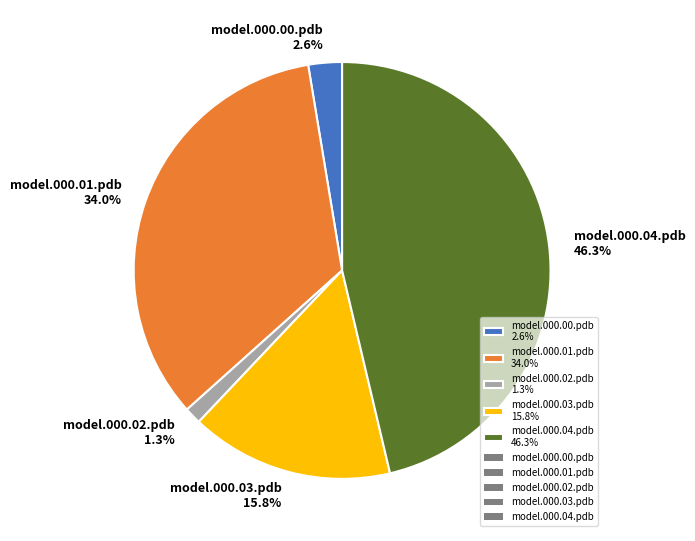

To the nearest percent, what is the difference between the model.000.01.pdb and model.000.00.pdb slice percentages?

31%